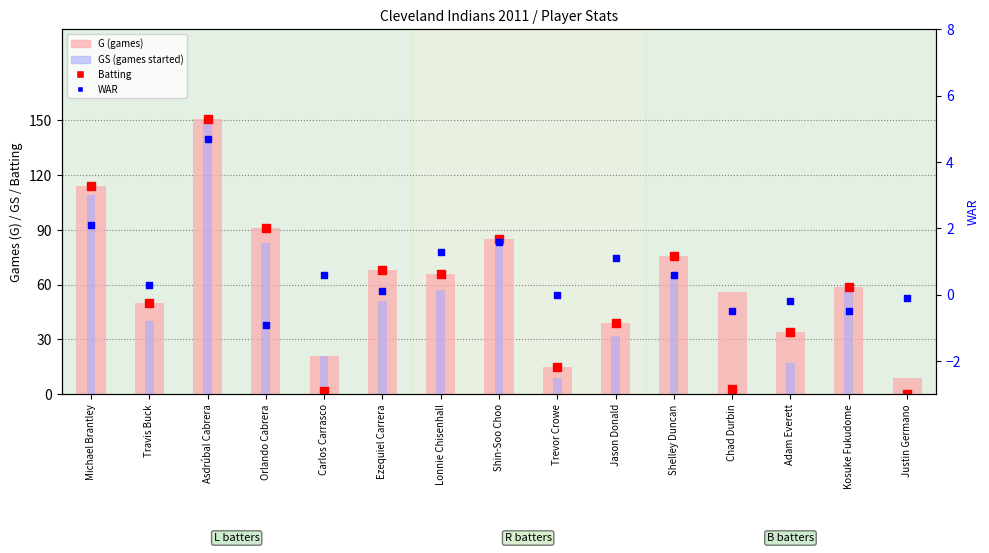

Is the value of GS at Ezequiel Carrera greater than the value of G at Asdrúbal Cabrera?

No